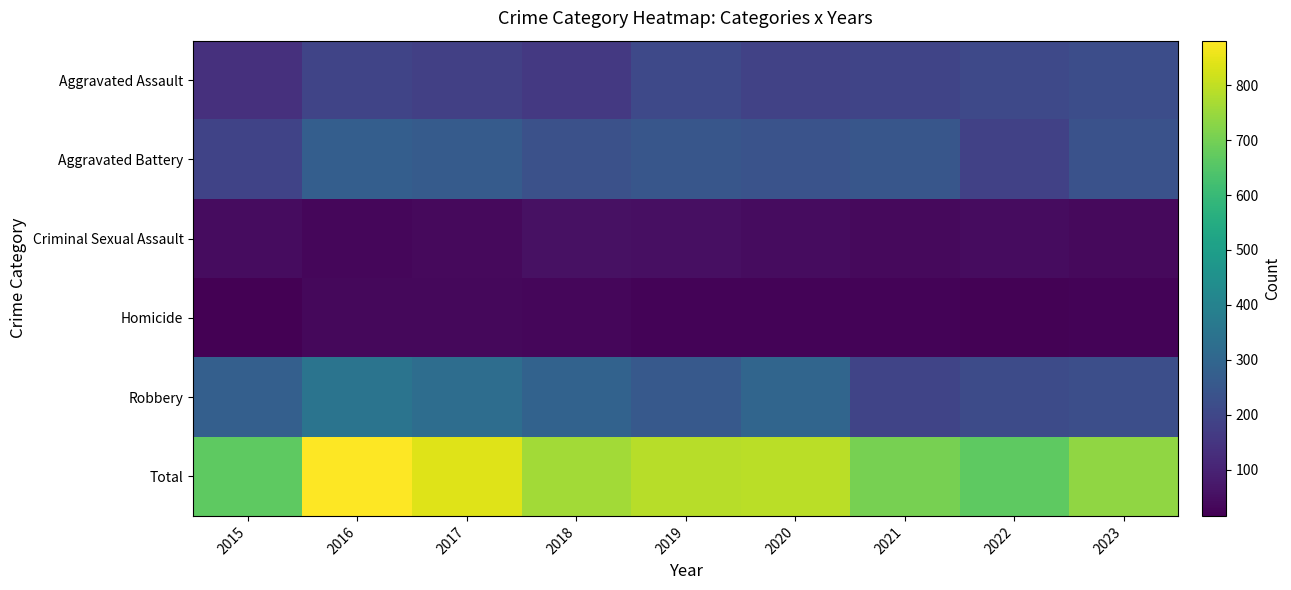

At which category is the sum across all series the highest?

2016